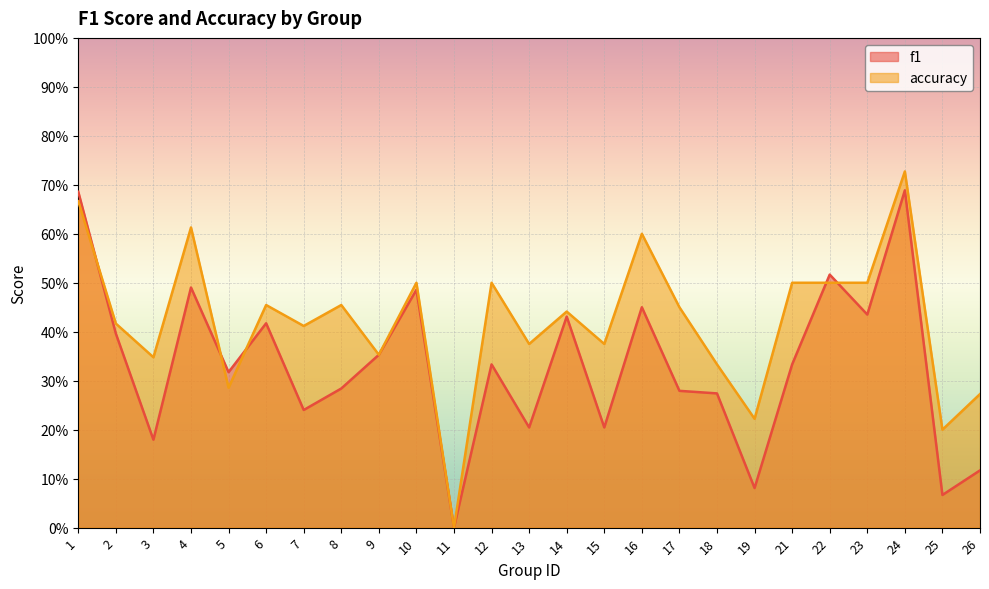

What is the value of the accuracy point at the 25th from the left?

0.3